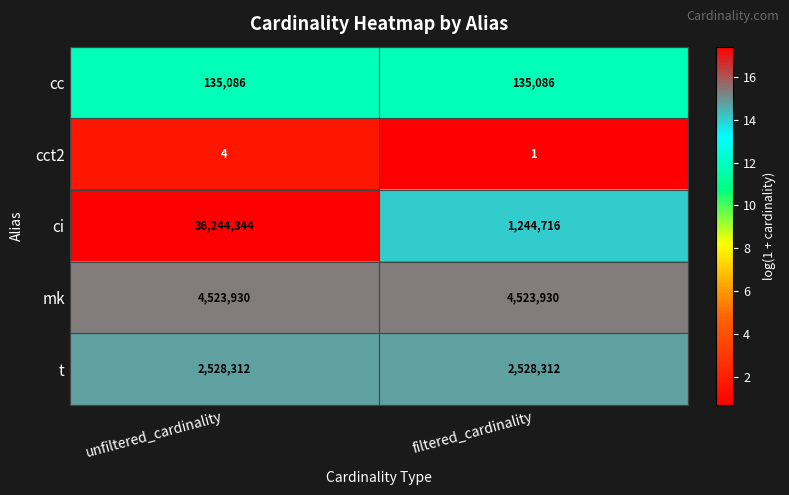

Reading right to left, list all the values displayed in this chart.

cc: filtered_cardinality=135086	unfiltered_cardinality=135086
cct2: filtered_cardinality=1	unfiltered_cardinality=4
ci: filtered_cardinality=1244716	unfiltered_cardinality=36244344
mk: filtered_cardinality=4523930	unfiltered_cardinality=4523930
t: filtered_cardinality=2528312	unfiltered_cardinality=2528312